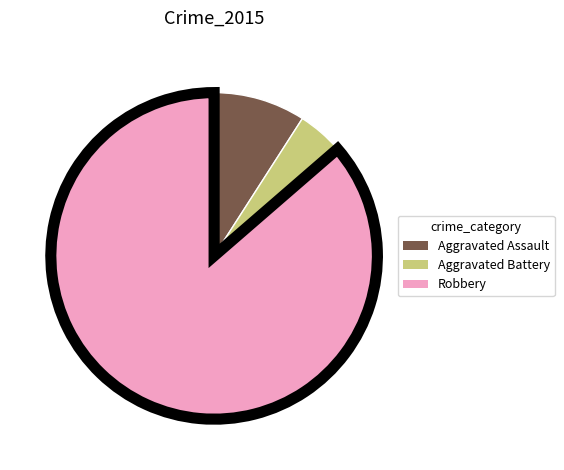

Is there any slice that represents more than half of the pie?

Yes